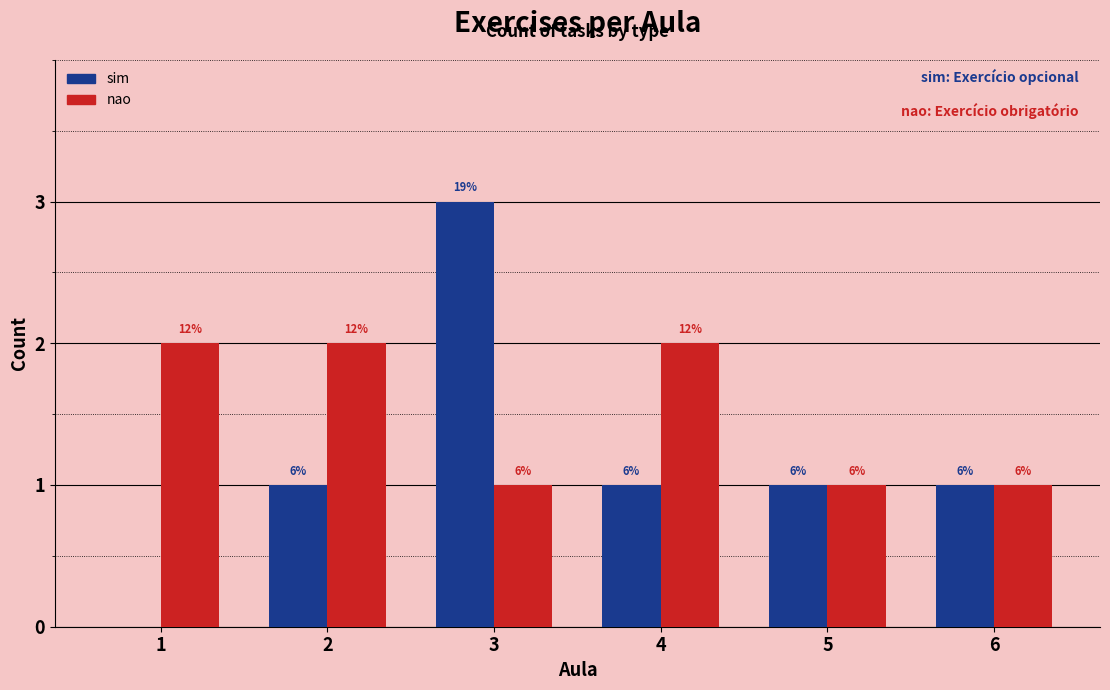

What are all the series names shown in the legend?

sim, nao